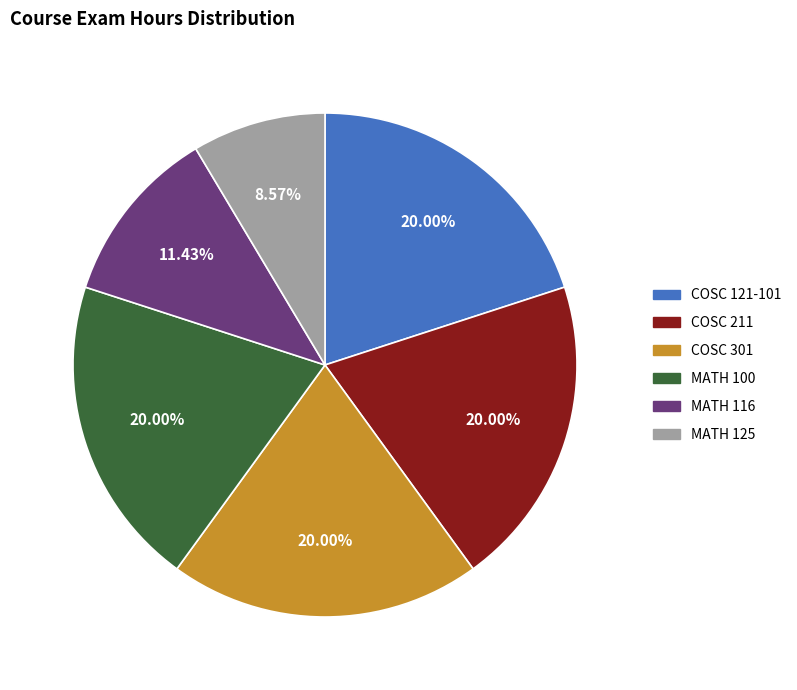

How many segments does this pie chart have?

6